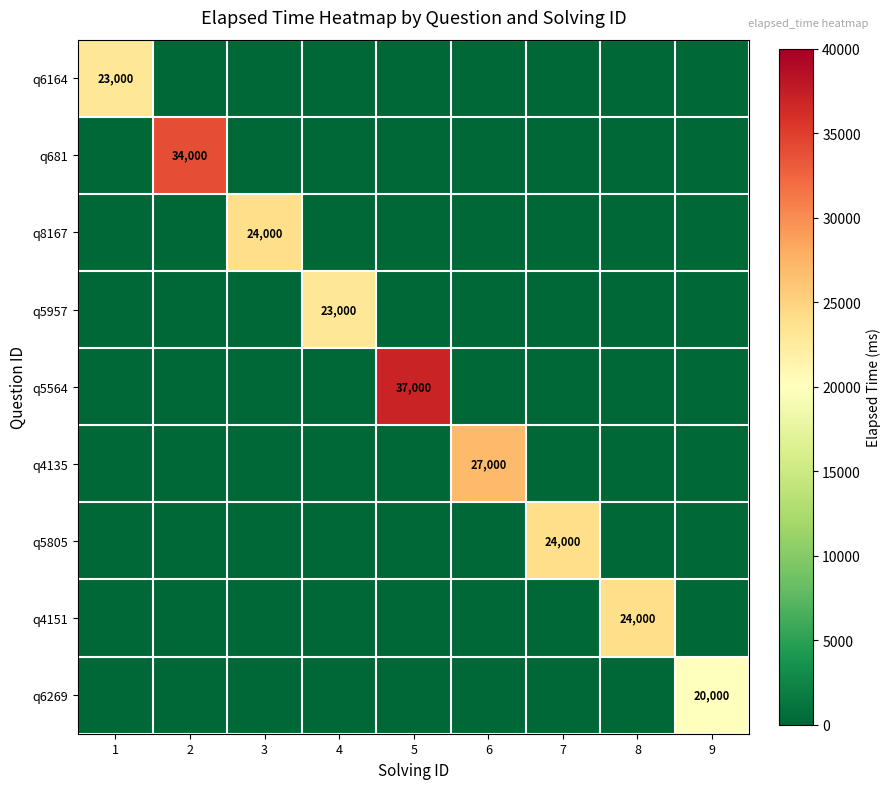

At which label does q5805 reach its peak?

7